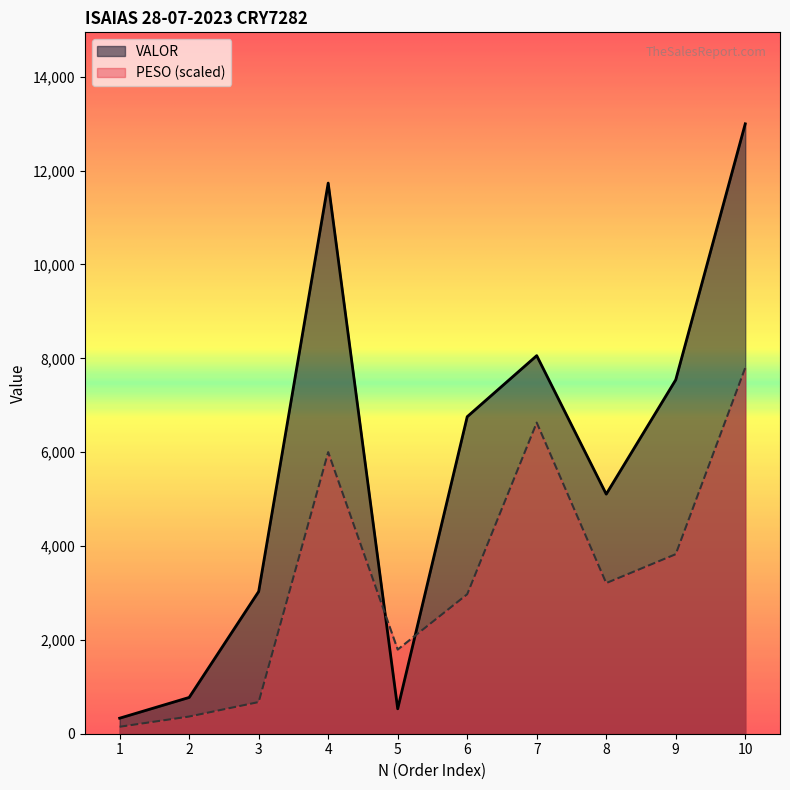

How many interior local valleys does the VALOR series have?

2